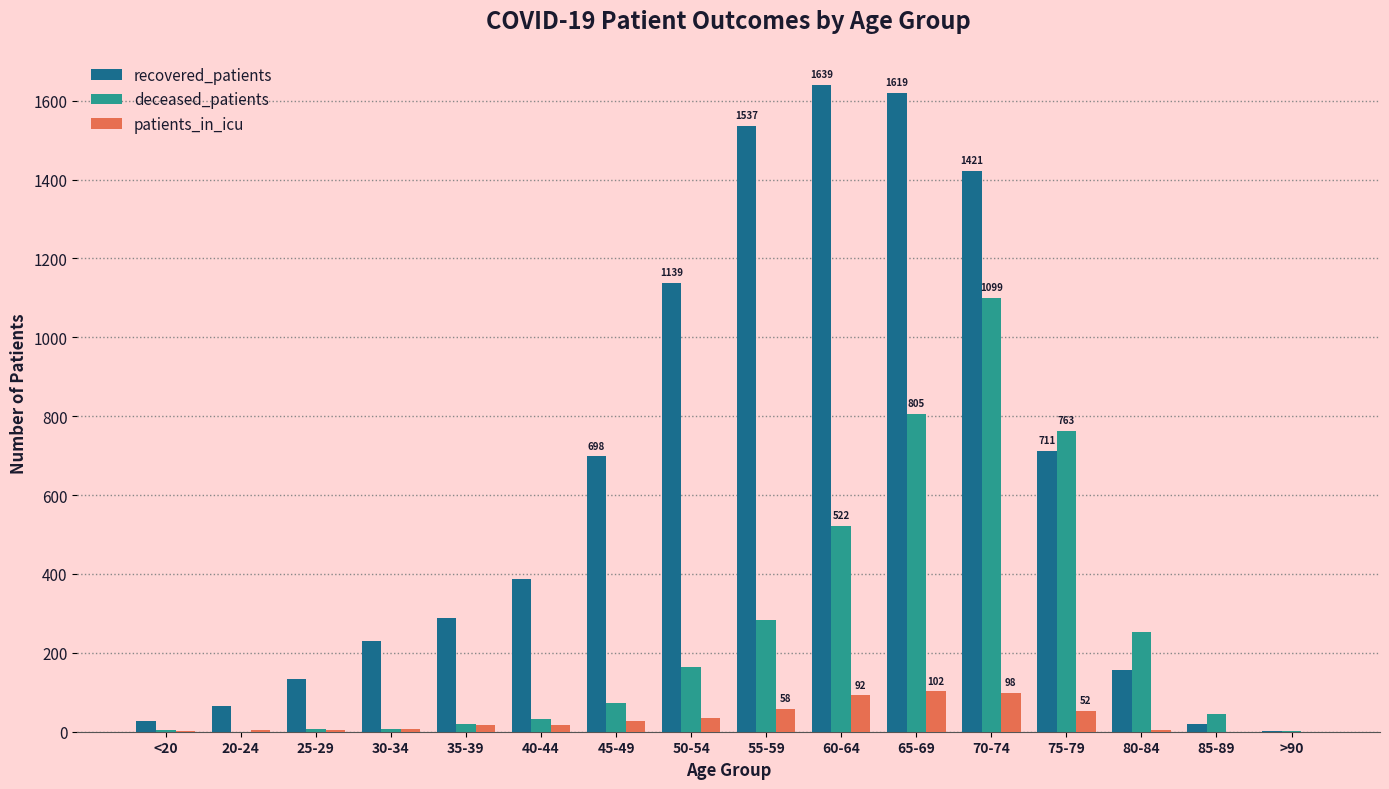

Between 30-34 and 50-54, which series saw the biggest shift?

recovered_patients